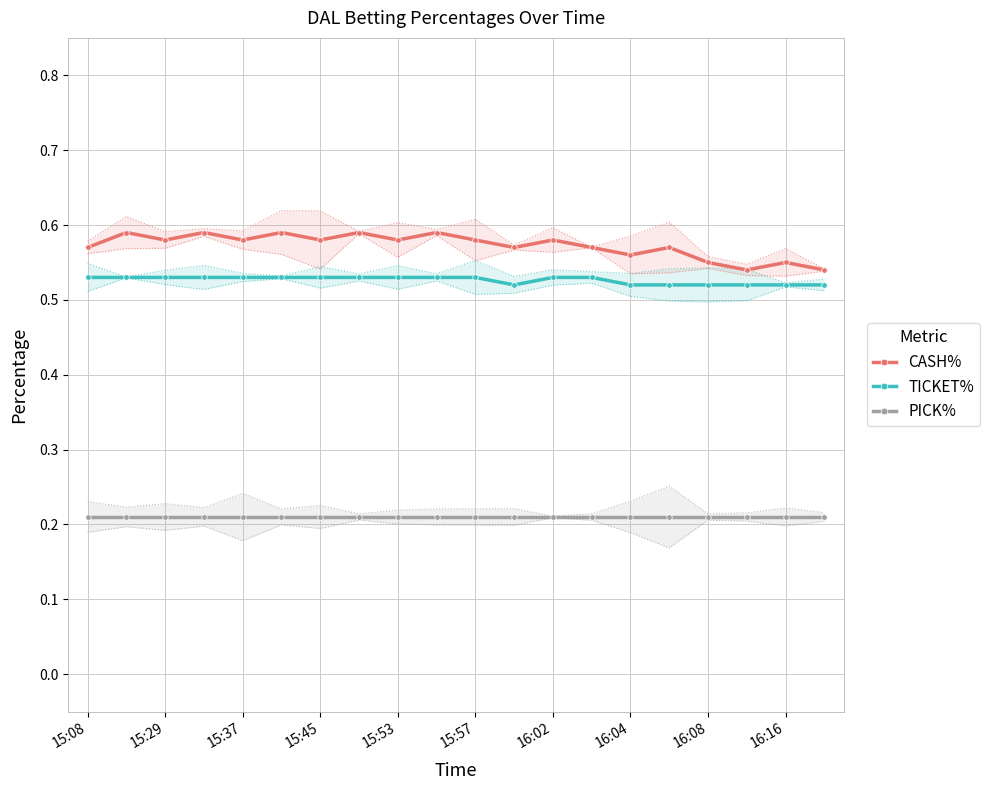

True or false: PICK% has a value of 0.2 at 15:29.

True